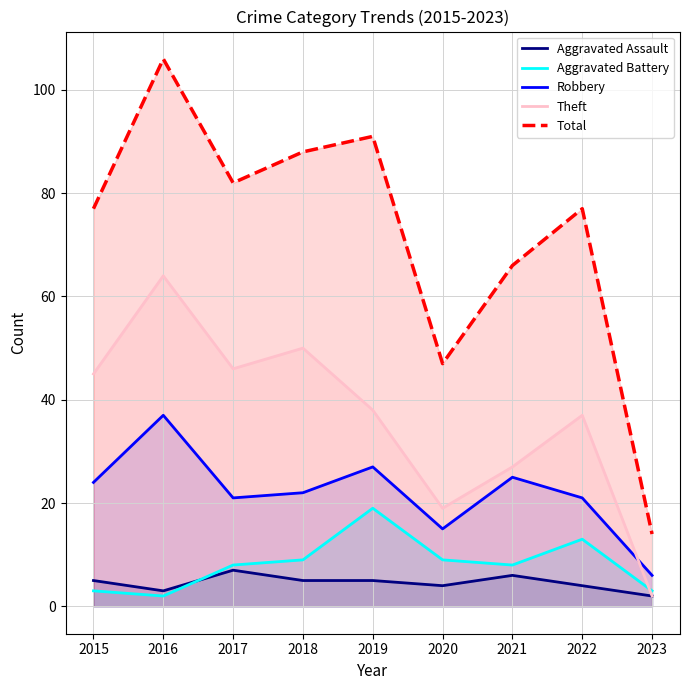

At how many categories does at least one series exceed 33?

8